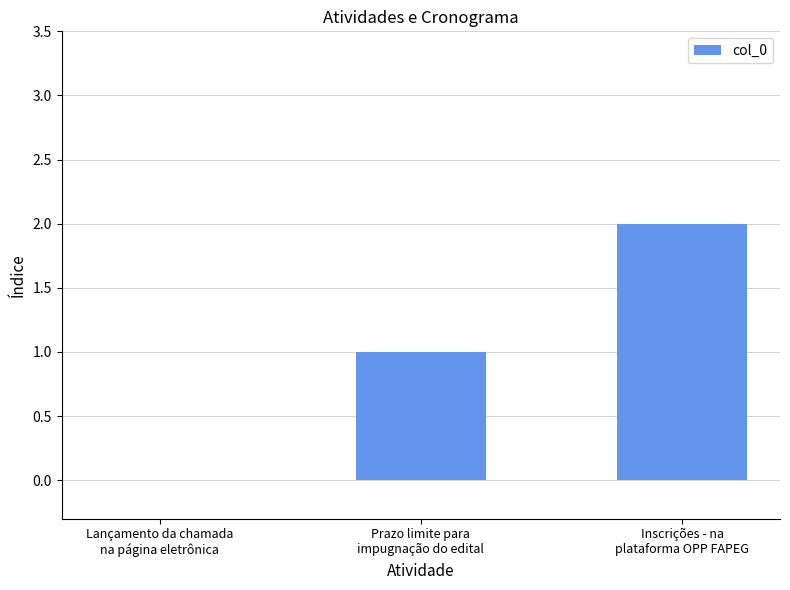

What is the sum of all values?

3